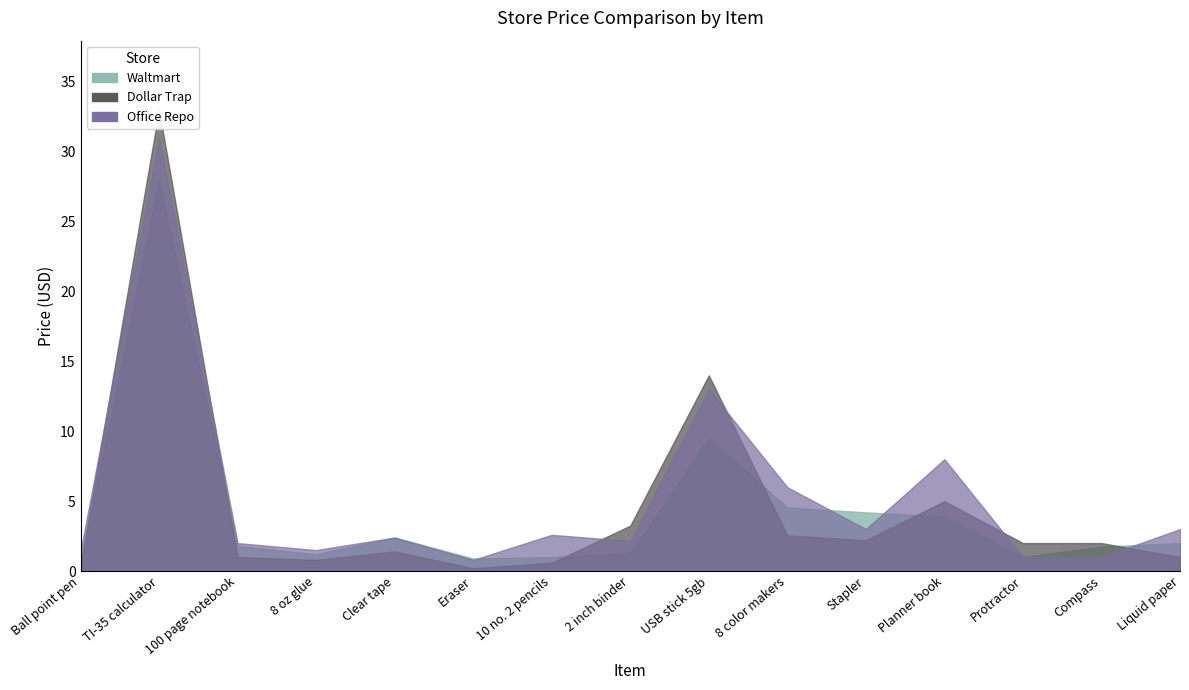

The Waltmart series shows 1.3 at Eraser. True or false?

False